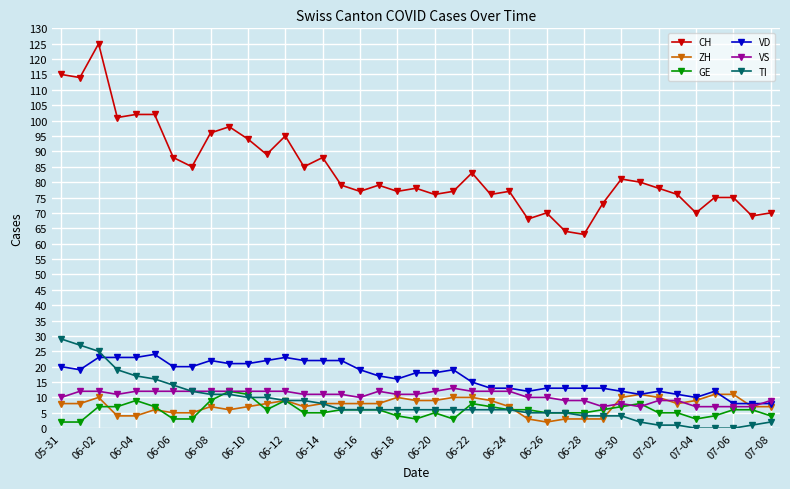

True or false: ZH and CH intersect in this chart.

False